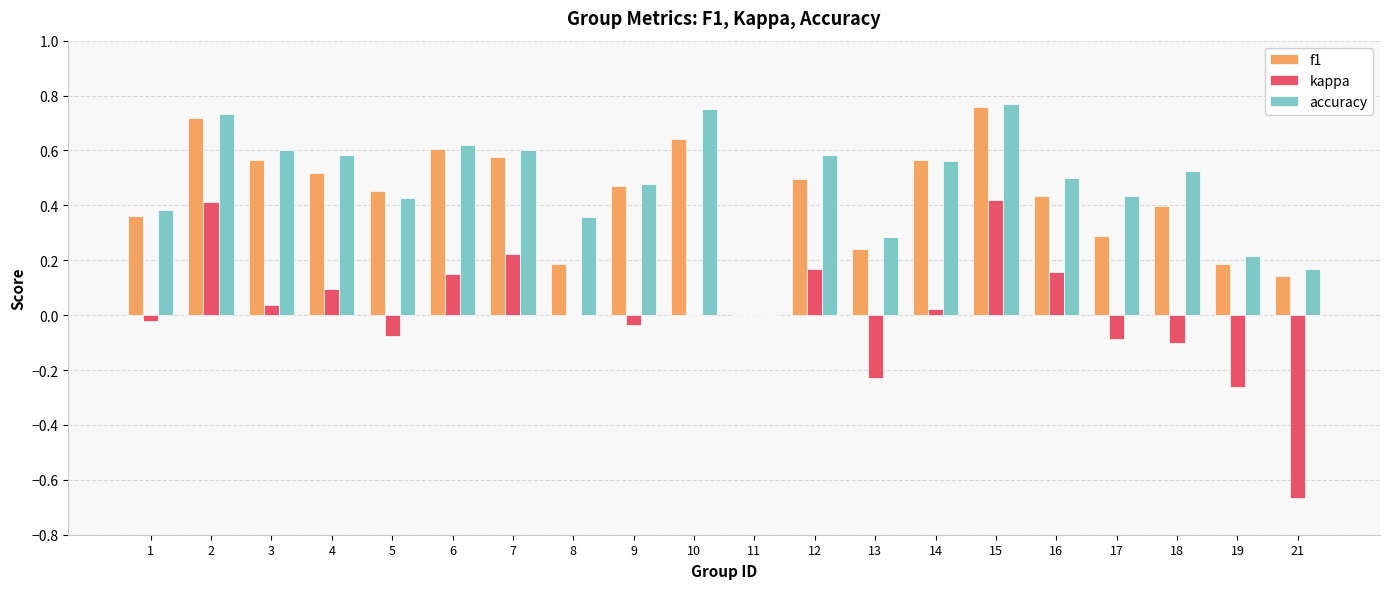

Is it true that kappa equals 0.0 at 3?

True